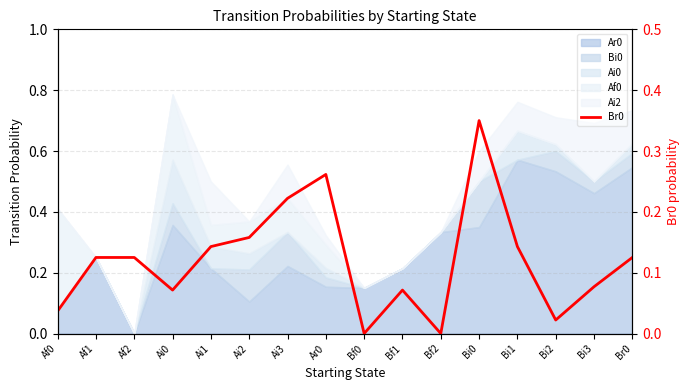

True or false: the data shows 0.1 at Br0.

False